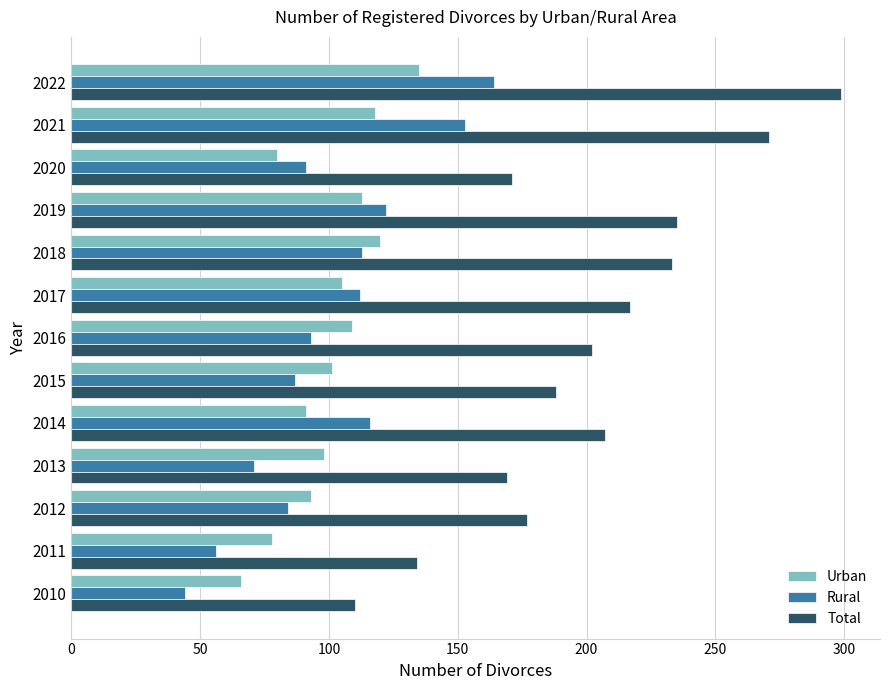

List the series in order of their peak value, lowest first.

Urban, Rural, Total